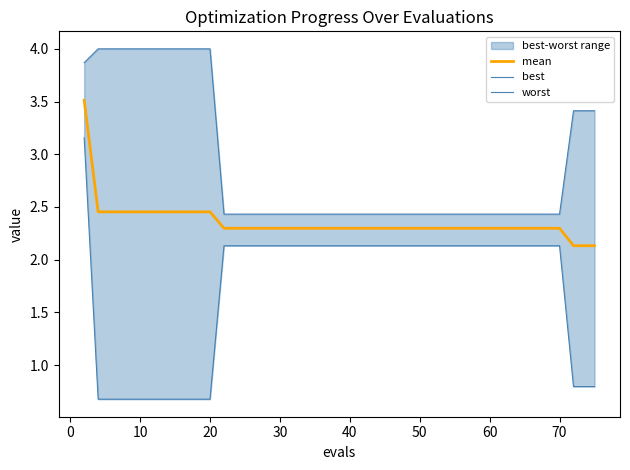

List the series in order of their peak value, lowest first.

best, mean, worst